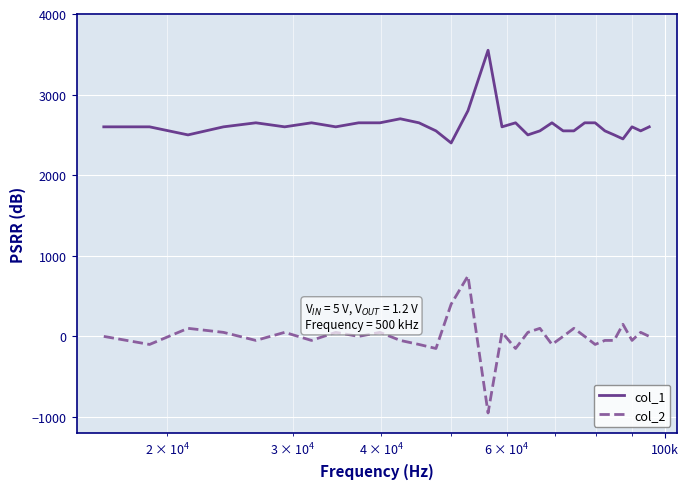

True or false: col_1 has more than 2 points higher than both neighbors.

True